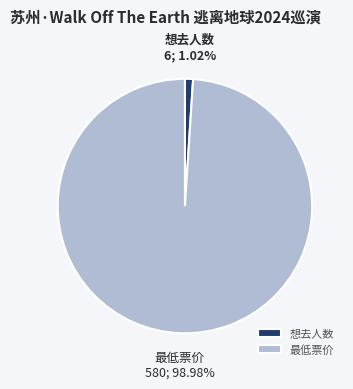

How many slices are in this pie chart?

2